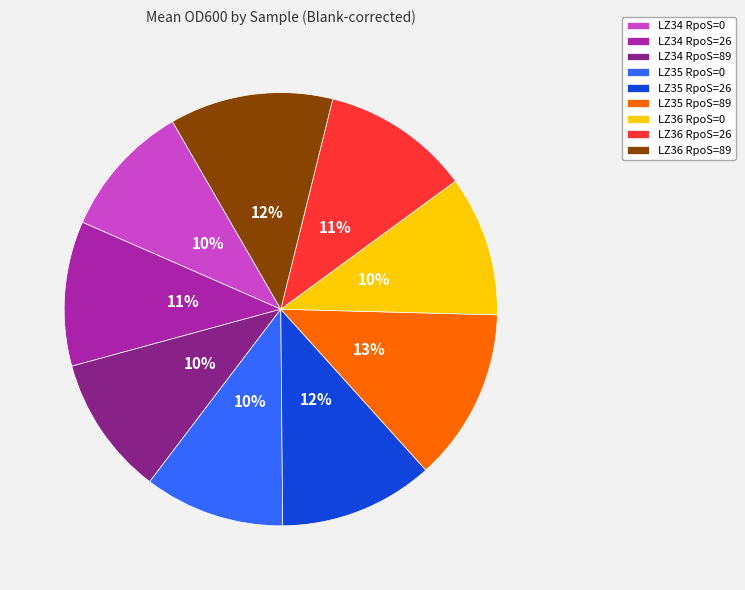

Combined, do LZ35 RpoS=89 and LZ35 RpoS=26 account for over 50%?

No